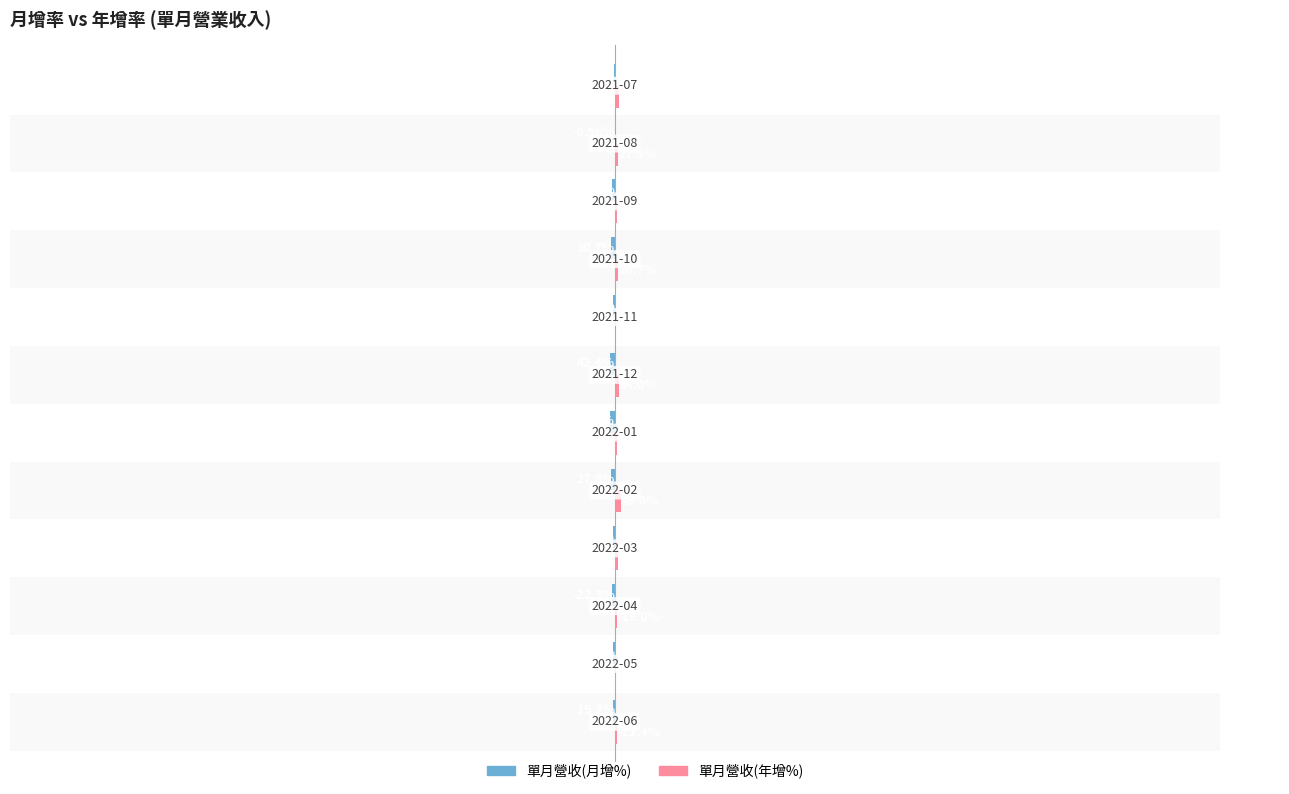

The value of 單月營收(年增%) at 11 is 62.2. True or false?

False